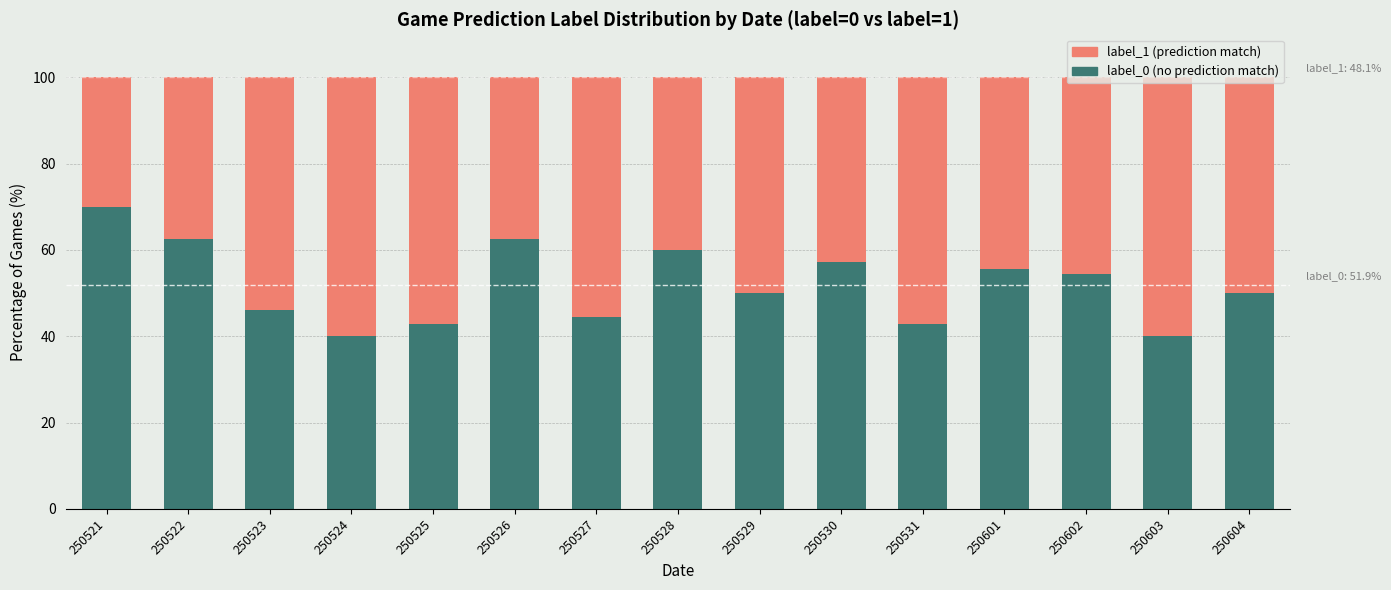

What is the total value across all series at 250530?

100.0